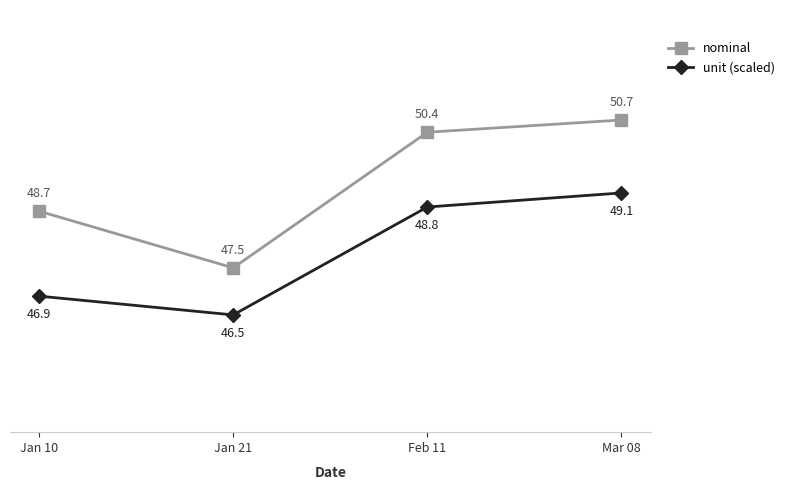

What is the sum of all nominal values?

197.3